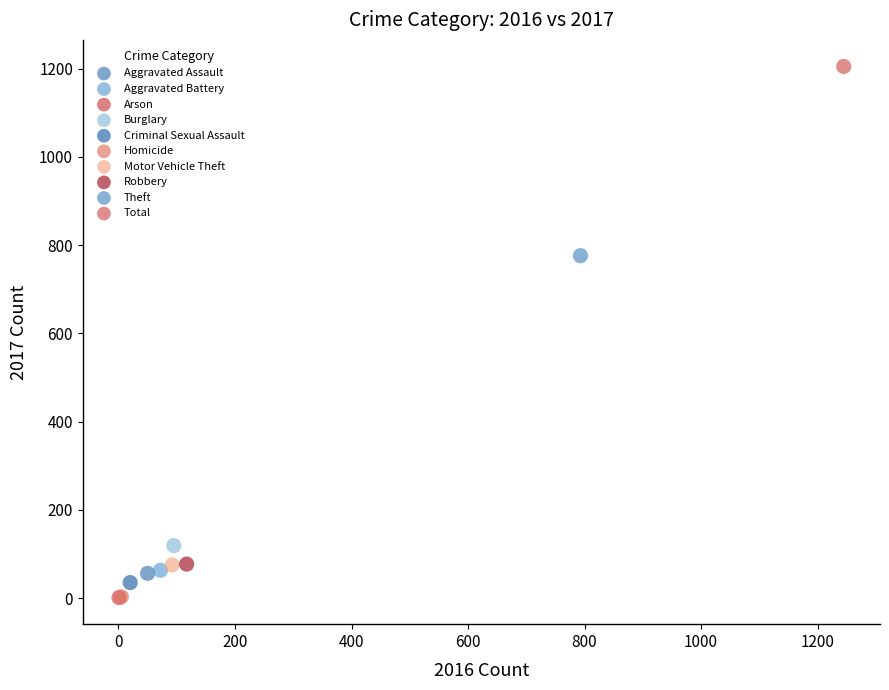

Which series reaches the maximum Y coordinate?

Total